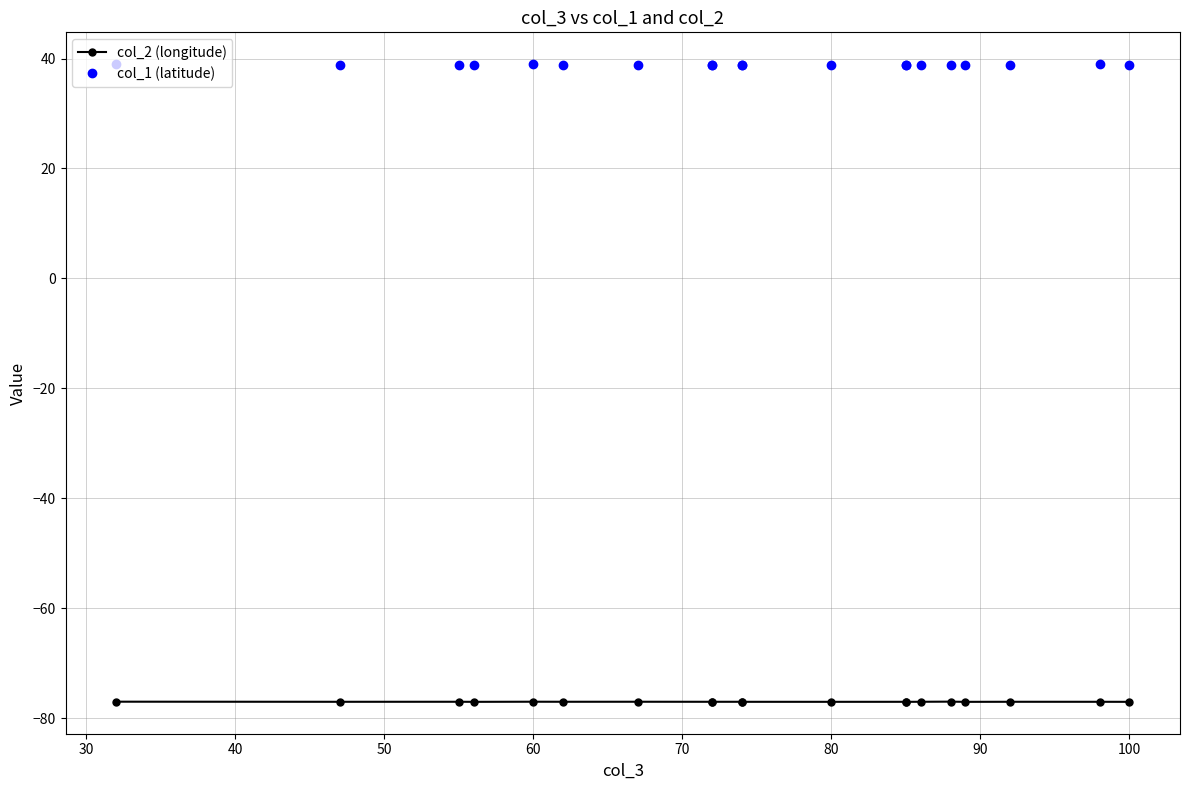

True or false: col_1 (latitude) and col_2 (longitude) cross at least once.

False